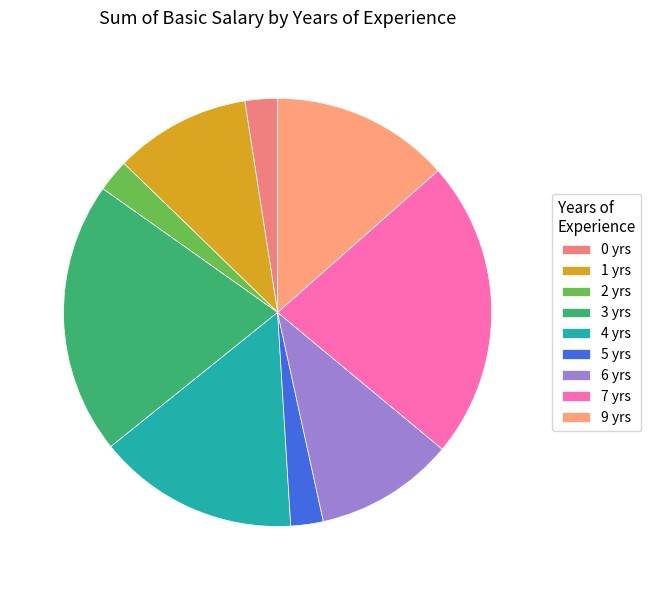

Is it true that 0 is 2% of the pie?

True